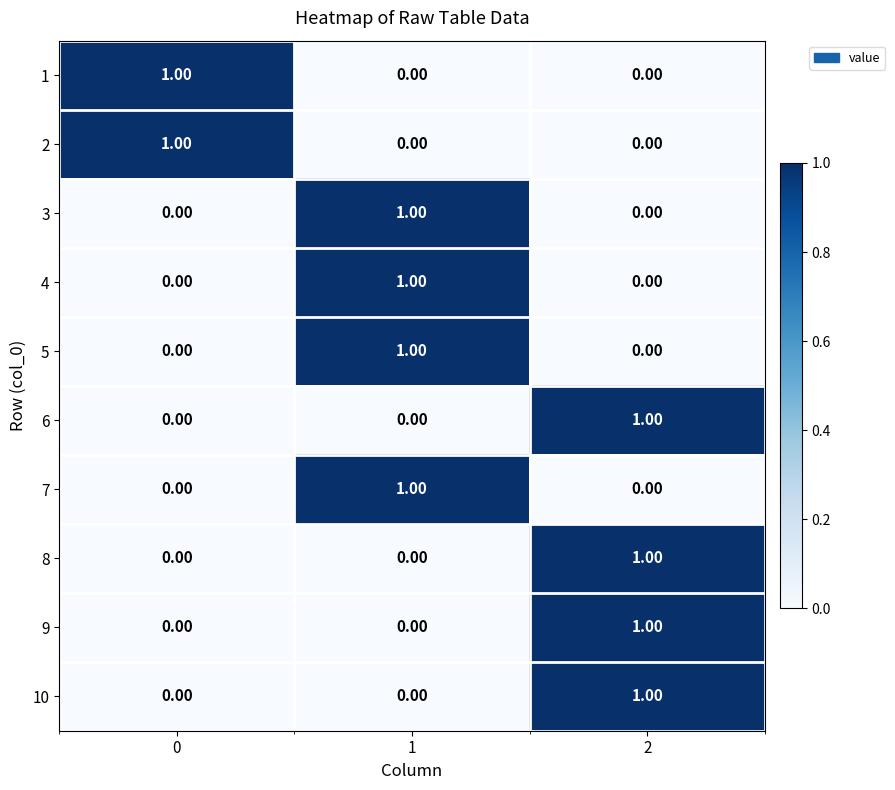

How many categories are shown in the chart?

3